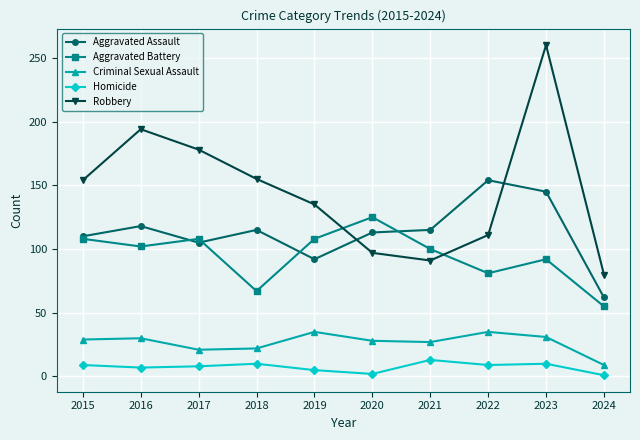

What are all the series names shown in the legend?

Aggravated Assault, Aggravated Battery, Criminal Sexual Assault, Homicide, Robbery